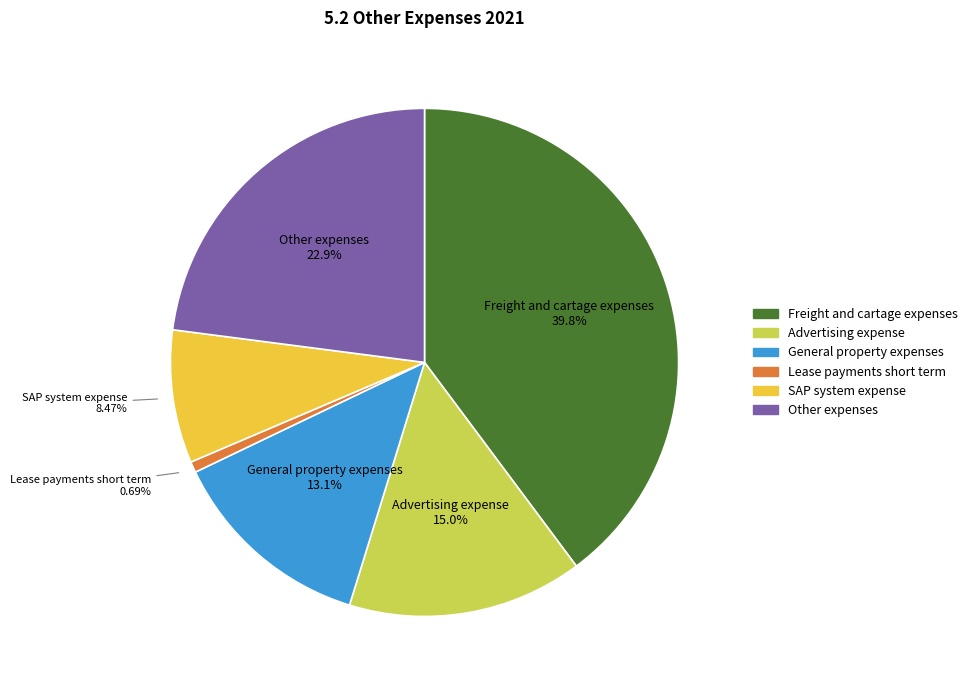

How many slices are in this pie chart?

6